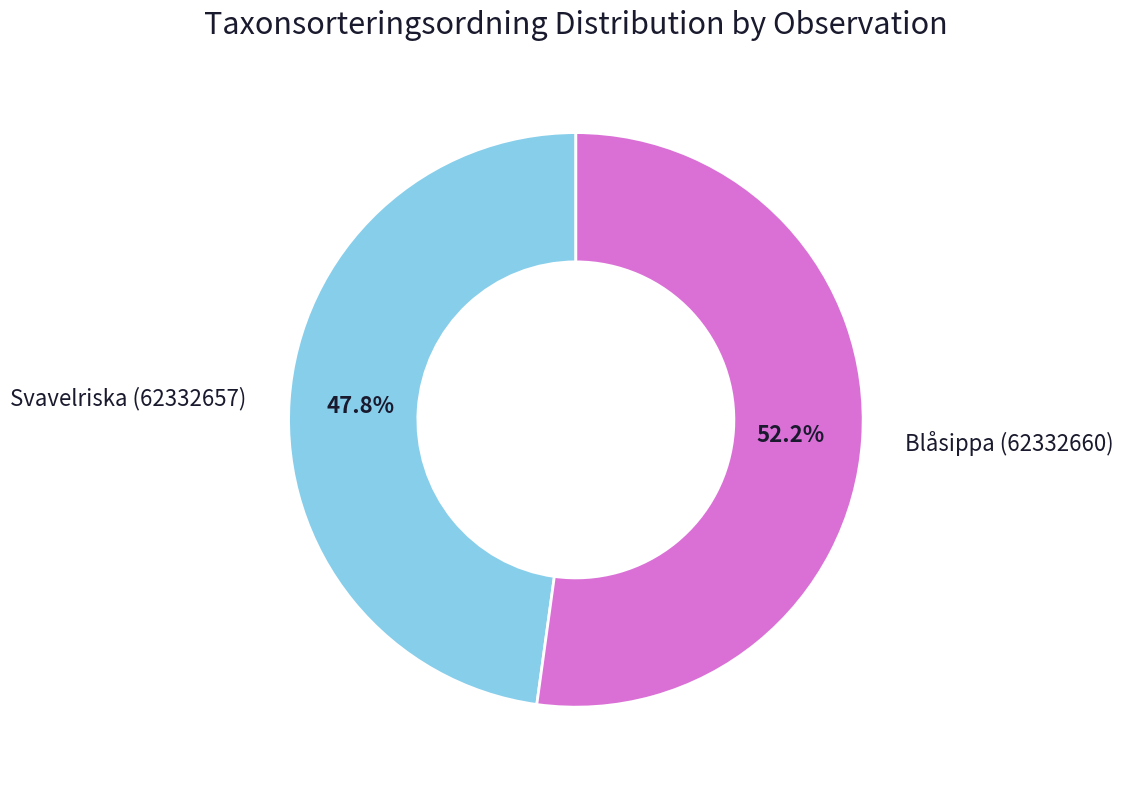

Which category has the smallest portion of the pie?

Svavelriska (62332657)